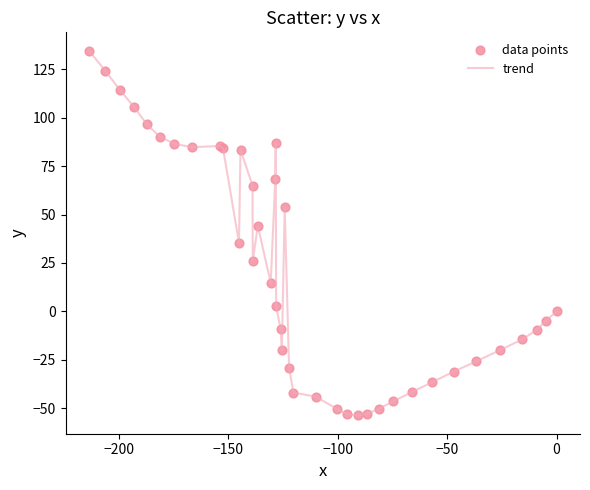

What is the maximum value shown in the chart?

134.5